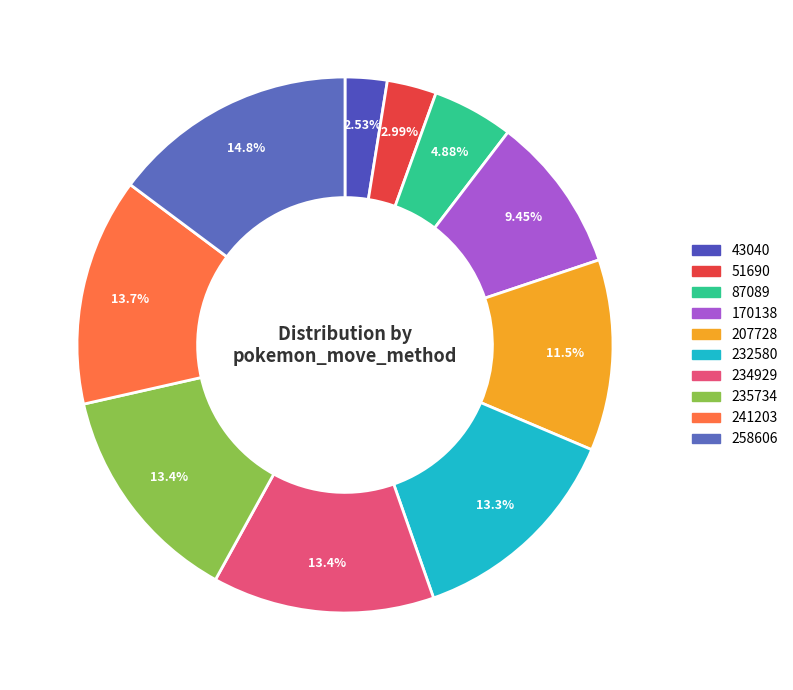

Rank the categories by value from highest to lowest.

258606, 241203, 235734, 234929, 232580, 207728, 170138, 87089, 51690, 43040